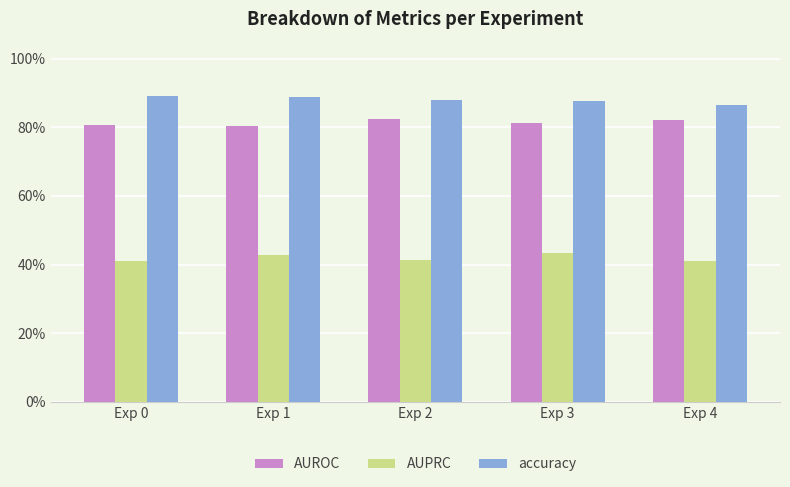

Does the chart contain stacked bars?

No